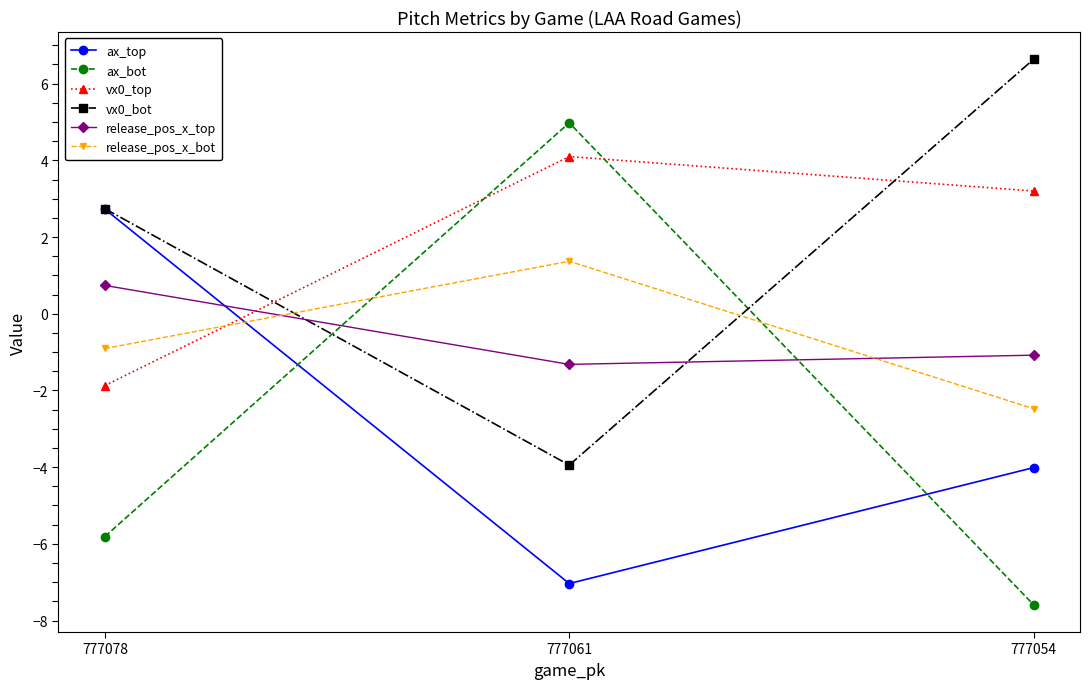

What is the approximate value of ax_top at 777061?

-7.0